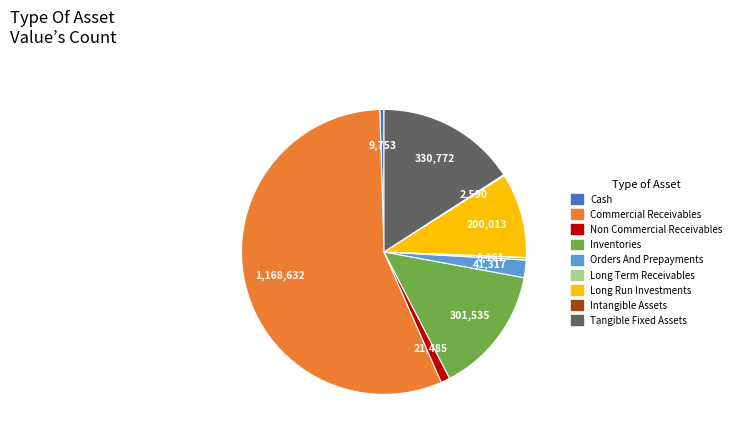

Does any single category account for the majority?

Yes